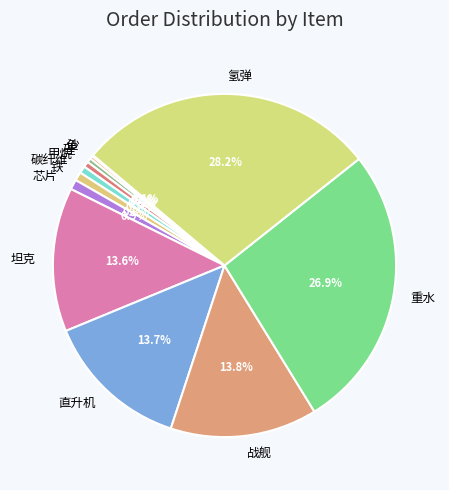

What is the ratio of the value at 战舰 to the value at 重水?

0.5